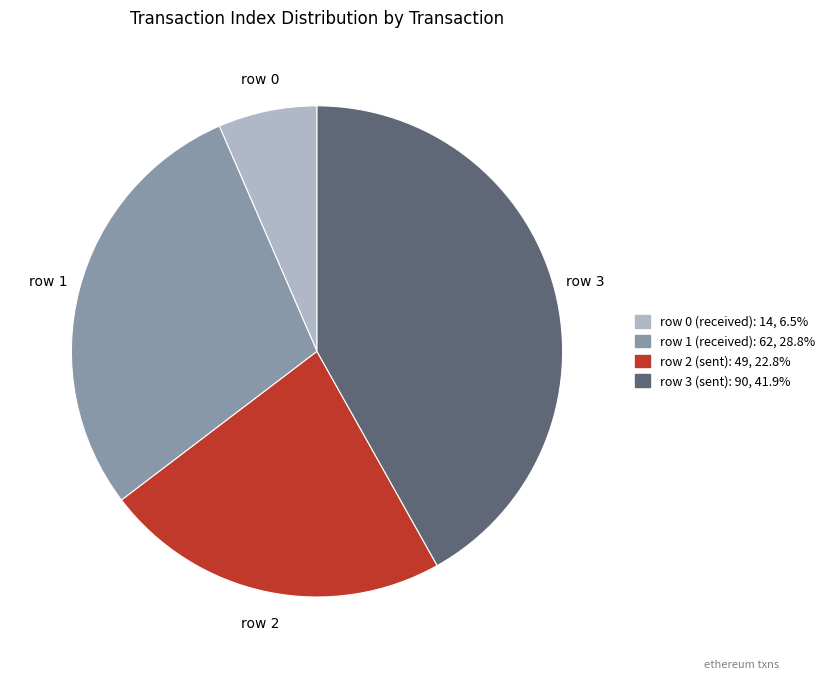

Which slice is the smallest?

row 0 (received)